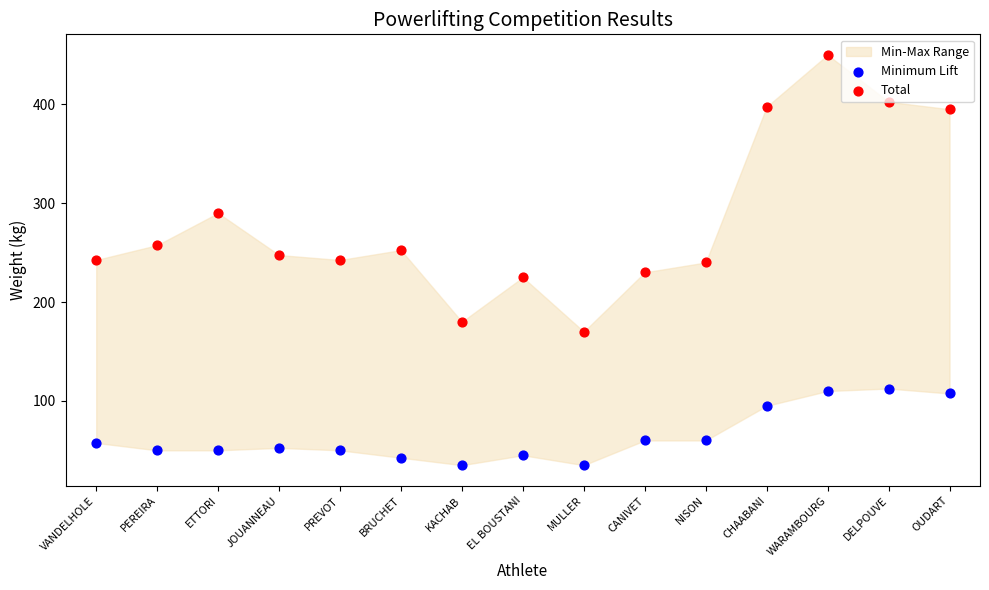

At how many categories does at least one series exceed 261?

5